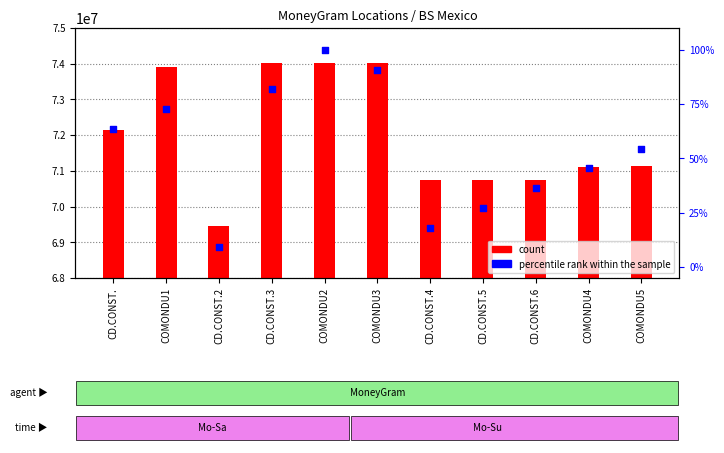

Which series contains the highest Y value?

count